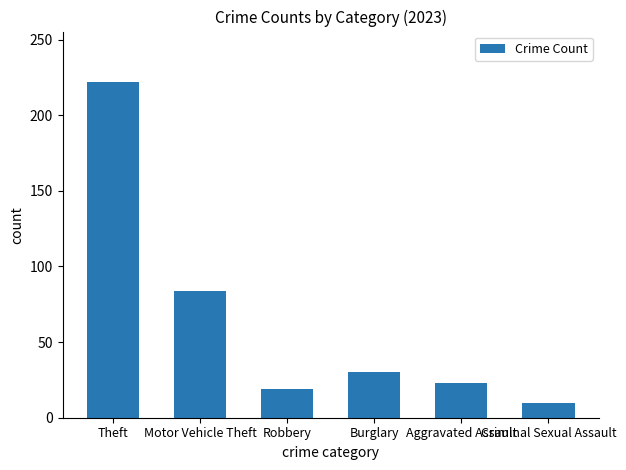

Does the chart contain any negative values?

No